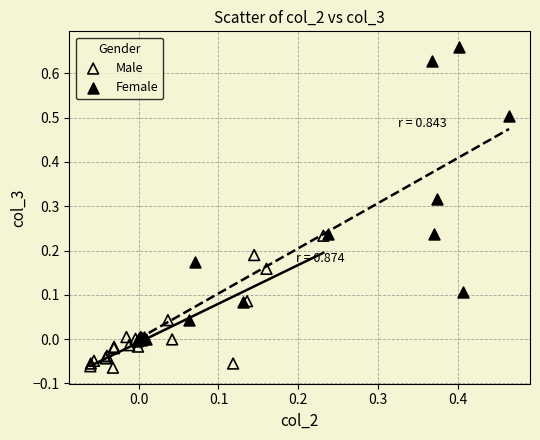

What are all the series names shown in the legend?

Male, Female